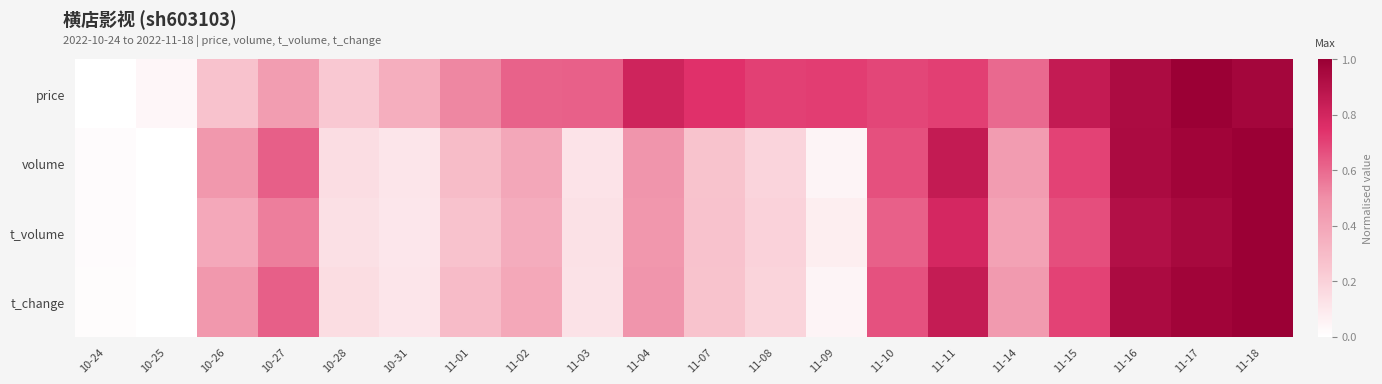

Rank the series at 11-15 from highest to lowest value.

price, volume, t_change, t_volume